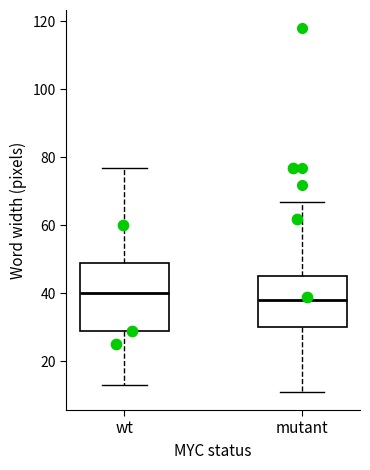

Reading left to right, transcribe this box plot: for each box, give where its median line is, the range the box spans, and where its two whiskers end, as read against the y-axis. The values are not printed on the chart, so give them approximately, as read against the axis.

wt: median 40, box 30 to 50, whiskers 14 to 78
mutant: median 38, box 30 to 46, whiskers 12 to 68